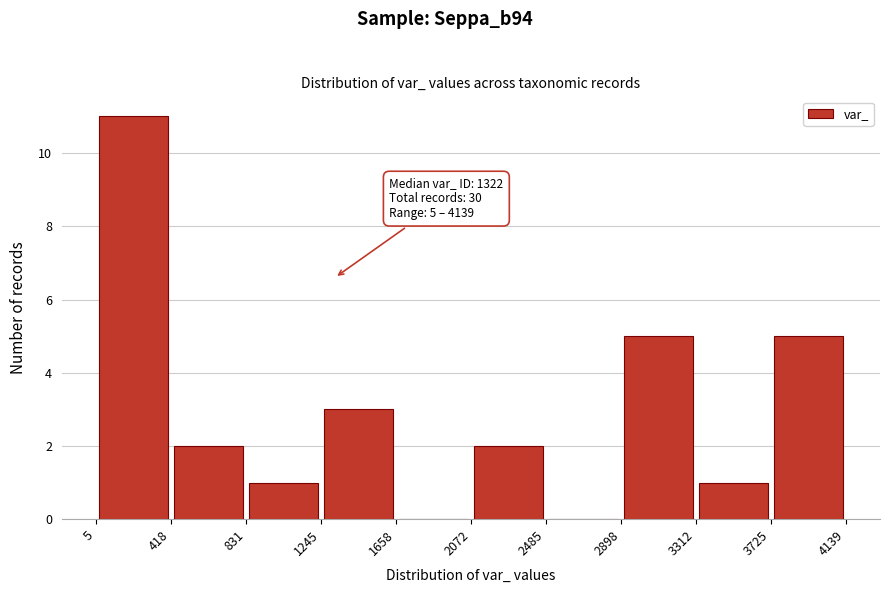

Over which range of the x-axis is the bar tallest?

5 to 418